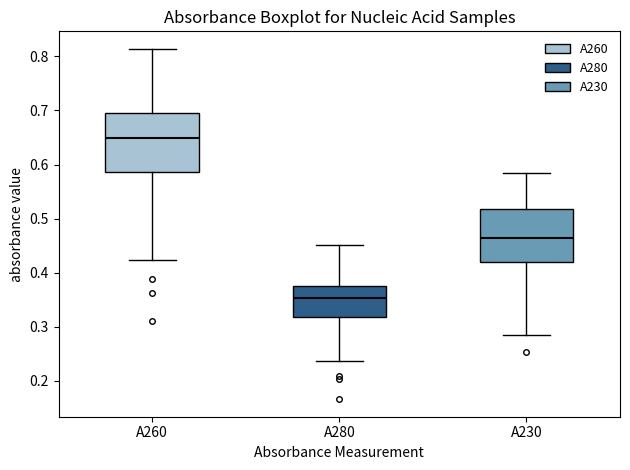

Which box has the highest median line?

A260